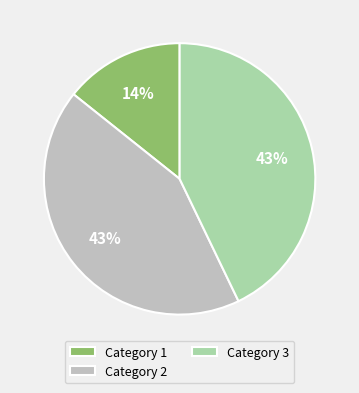

Is there a majority slice in this chart?

No